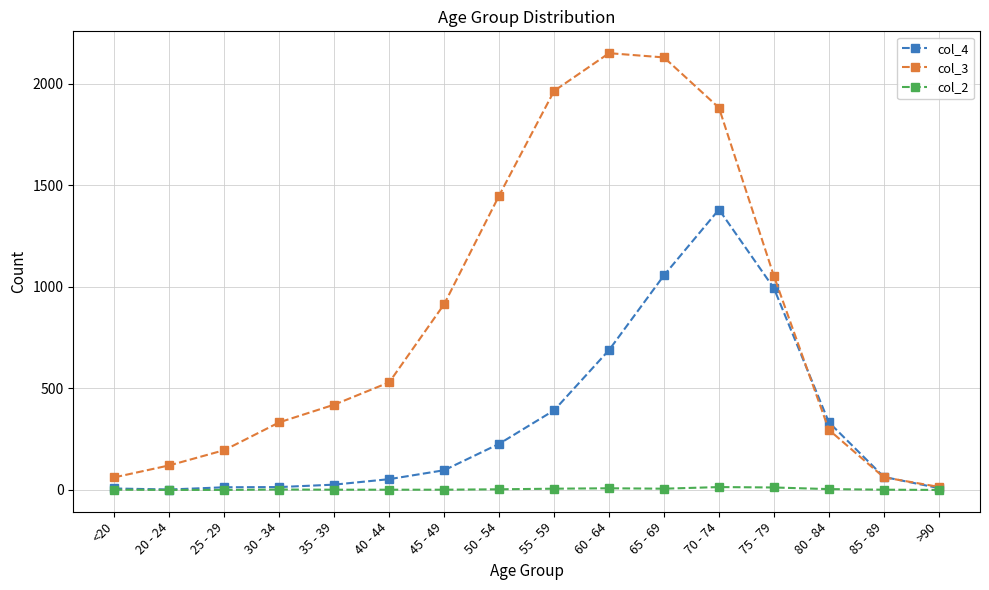

What is the value of the col_4 point at the 3rd from the left?

13